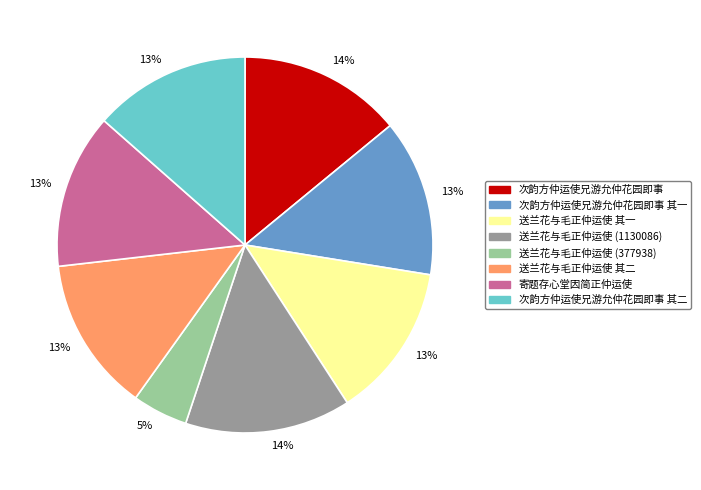

What percentage is the 次韵方仲运使兄游允仲花园即事 其一 slice, to the nearest percent?

13%